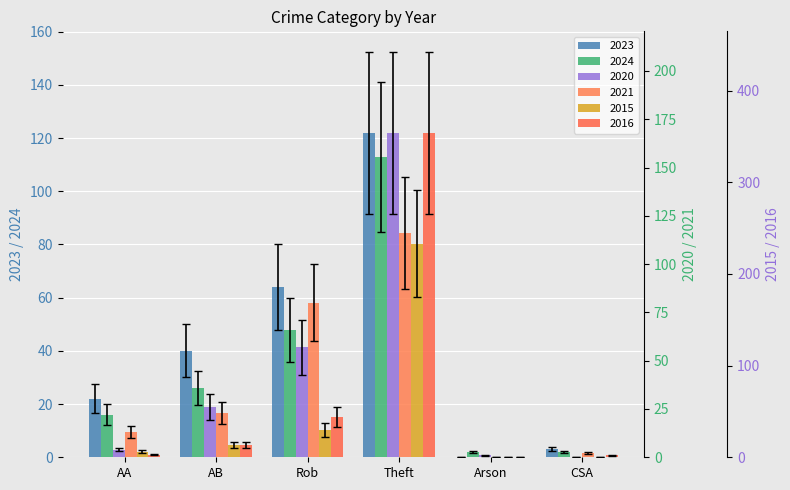

What position from the left is AA?

1